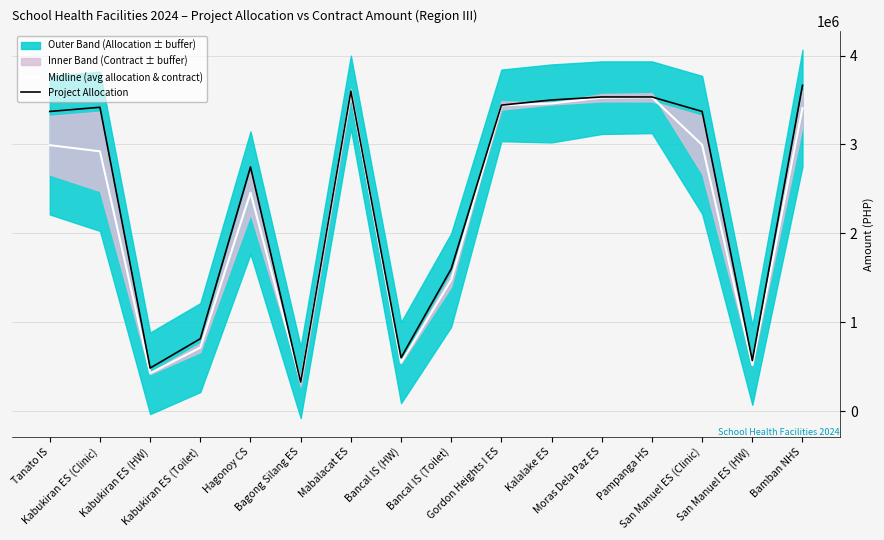

Which series changed the most between Bancal IS (Toilet) and Gordon Heights I ES?

Midline (avg allocation & contract)